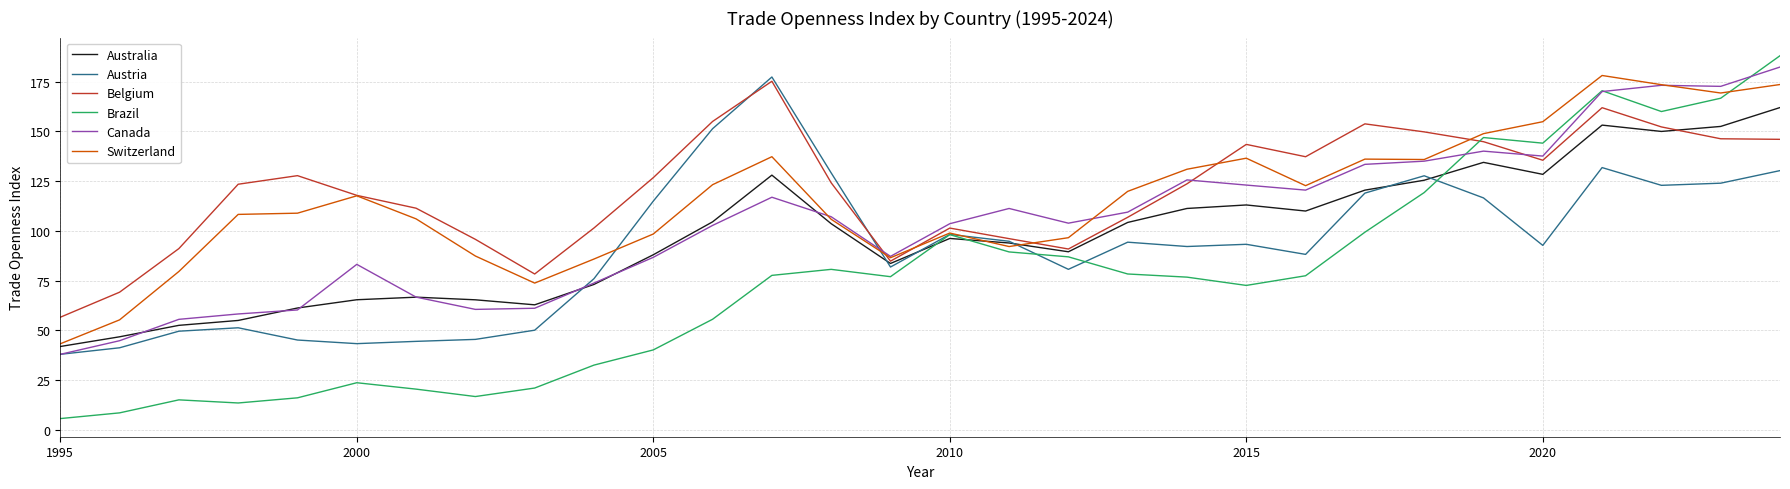

What is the difference between the maximum and minimum values in the Belgium series?

118.6